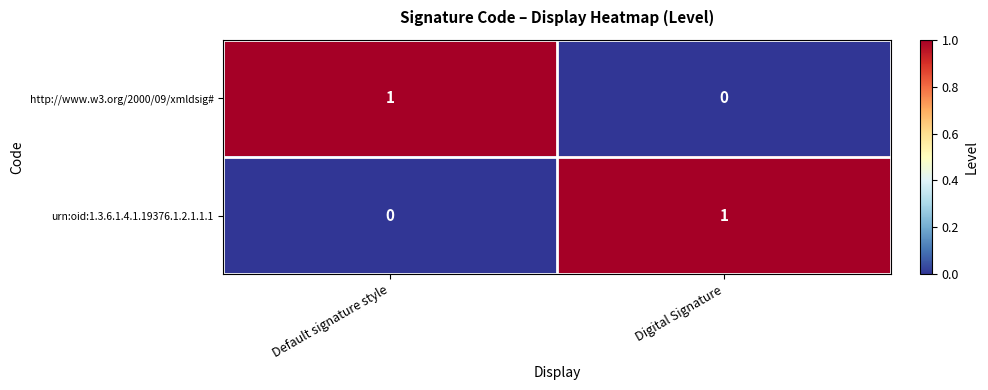

Where is urn:oid:1.3.6.1.4.1.19376.1.2.1.1.1 nearest to the value 0?

Default signature style